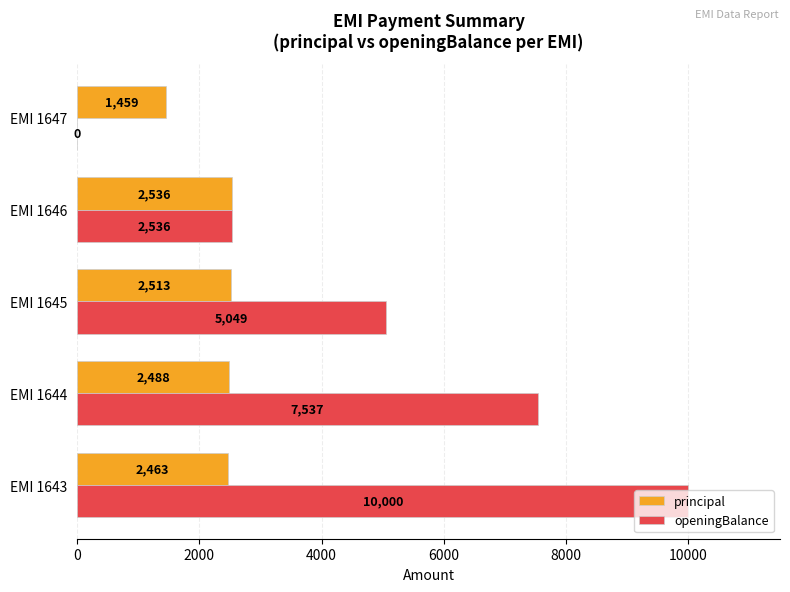

Count the number of categories in the chart.

5